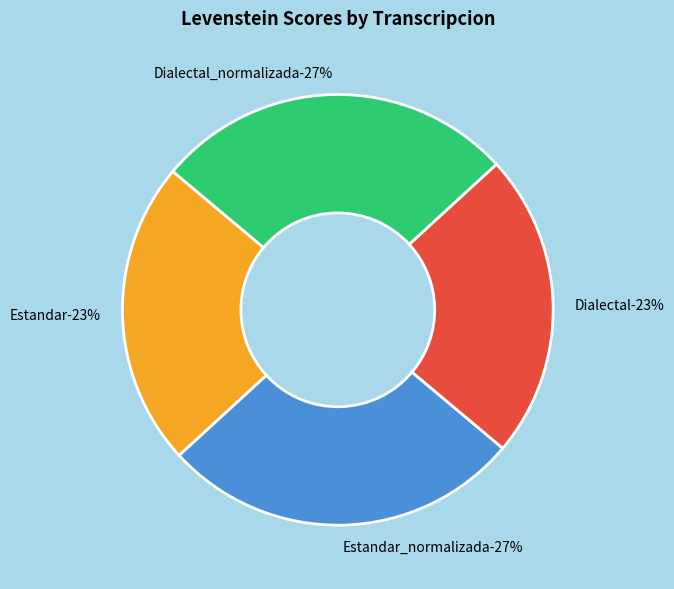

Which has a higher value, Dialectal_normalizada or Estandar_normalizada?

Dialectal_normalizada